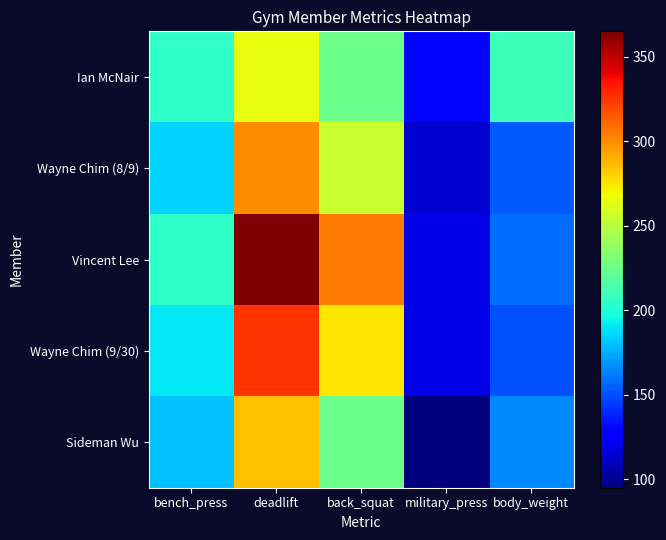

Is it true that Vincent Lee equals 158 at body_weight?

True